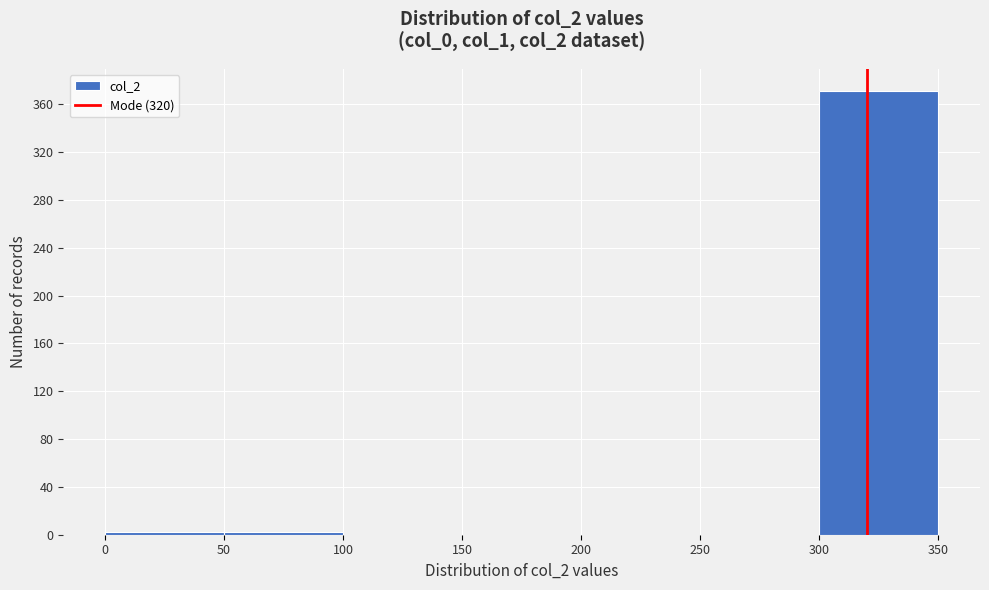

Reading left to right, list every bar in this chart as the range it spans on the x-axis followed by its height. The values are not printed on the chart, so give them approximately, as read against the axis.

0 to 50: under 5
50 to 100: under 5
100 to 150: 0
150 to 200: 0
200 to 250: 0
250 to 300: 0
300 to 350: 370